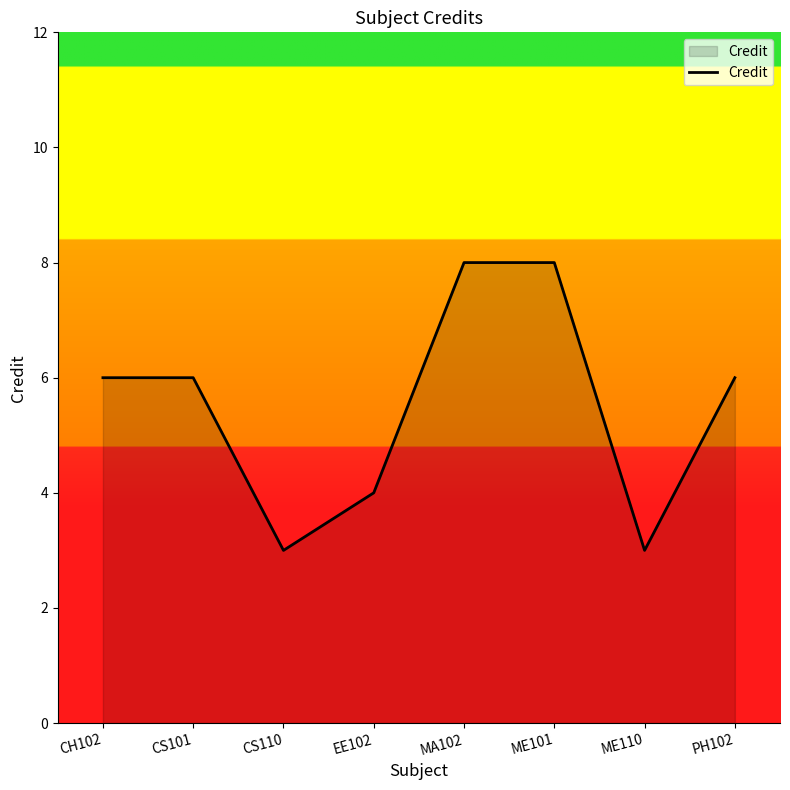

Reading left to right, what are all the values shown in this chart?

6	6	3	4	8	8	3	6